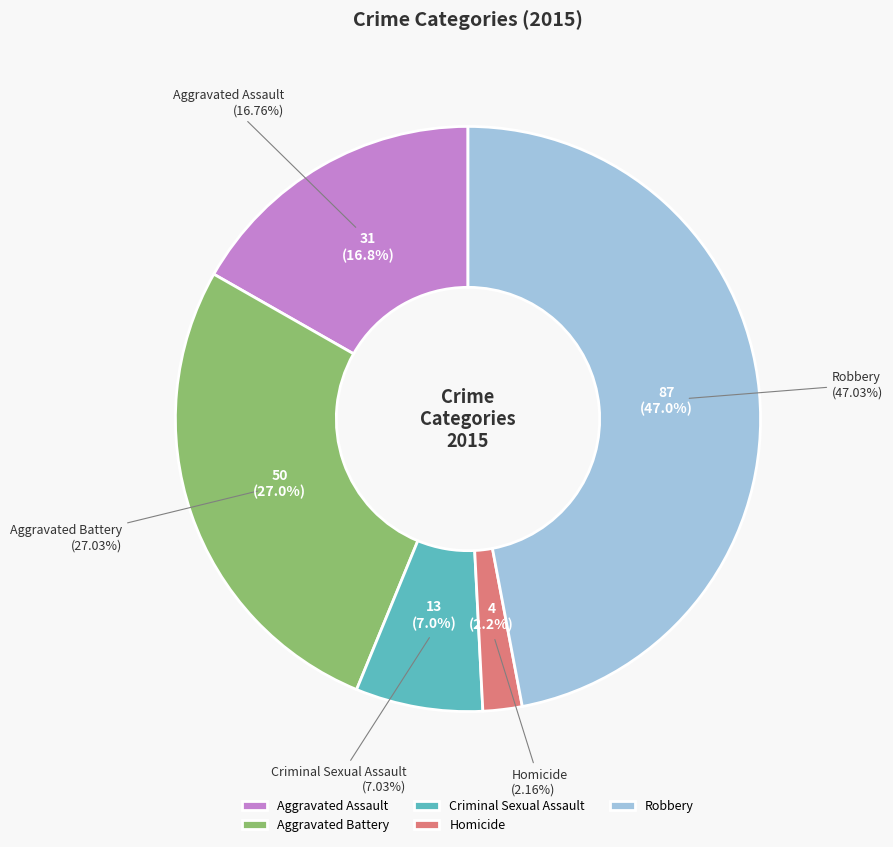

What is the largest slice in the pie chart?

Robbery